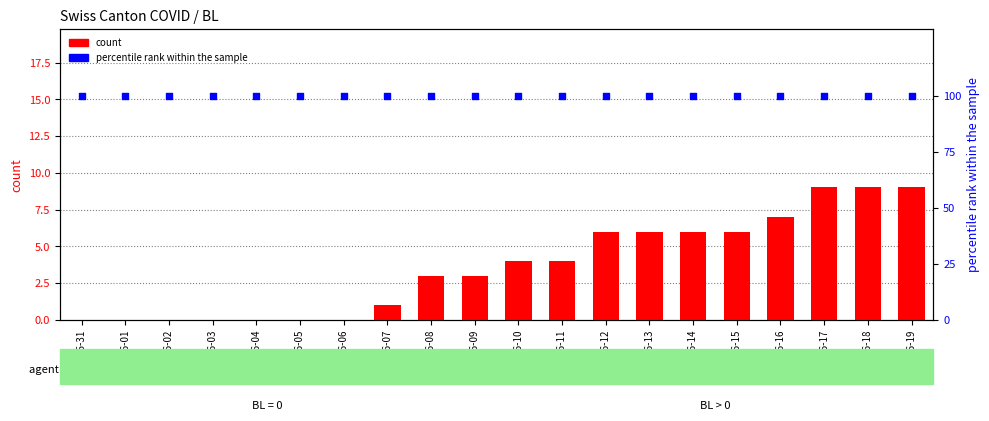

Which series contains the highest Y value?

percentile rank within the sample